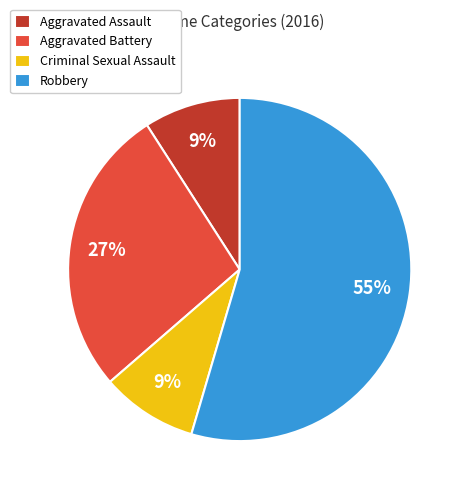

True or false: Aggravated Battery accounts for 15% of the total.

False